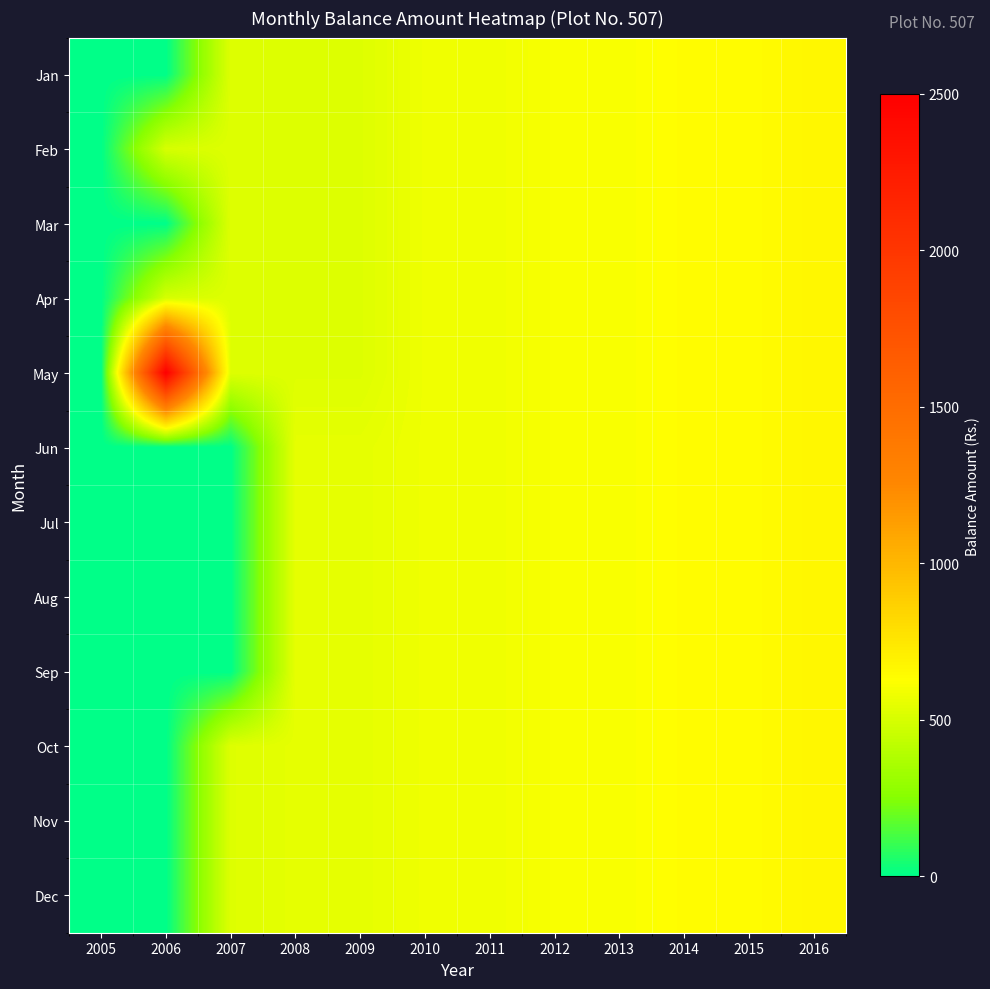

Rank the series by their maximum value, from lowest to highest.

Jan, Feb, Mar, Apr, Jun, Jul, Aug, Sep, Oct, Nov, Dec, May